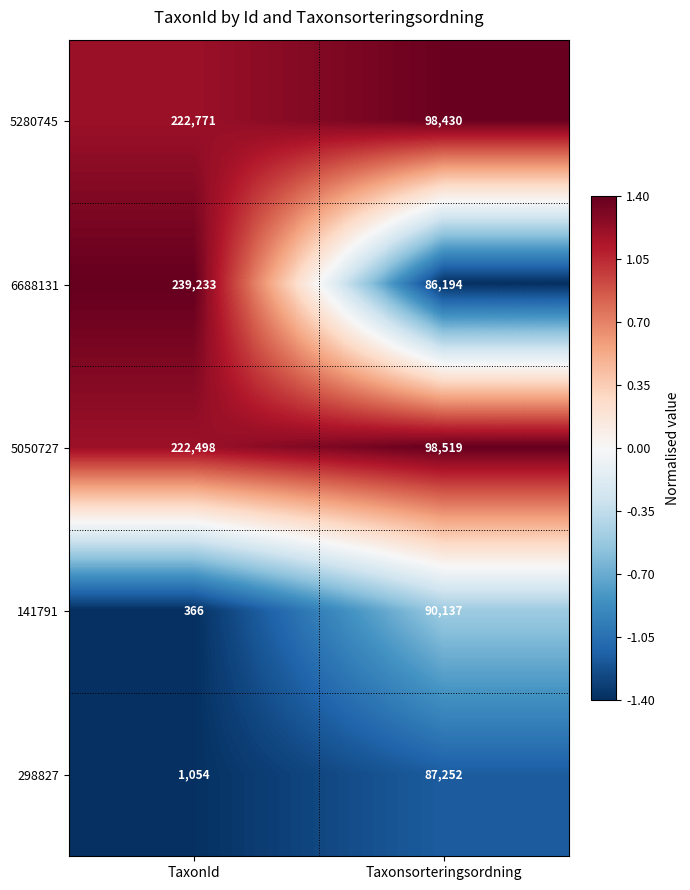

What is the greatest value displayed?

239233